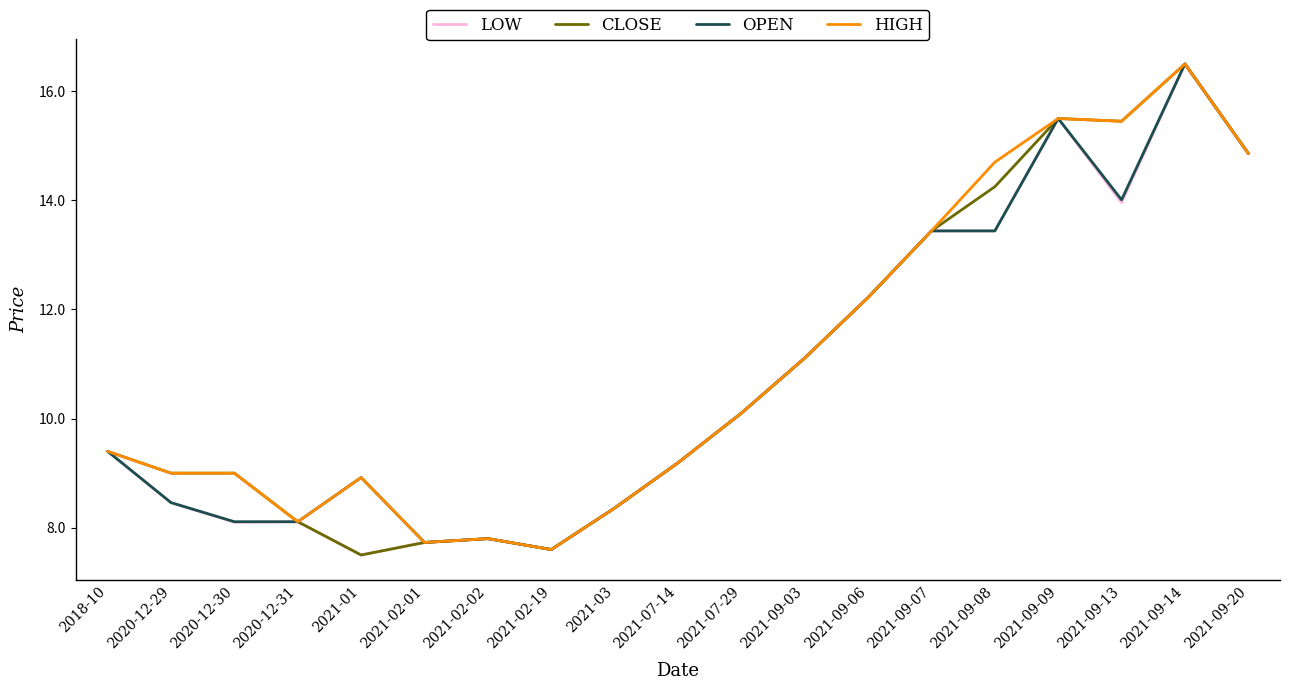

What is the spread (max minus min) of values at 2021-01?

1.4